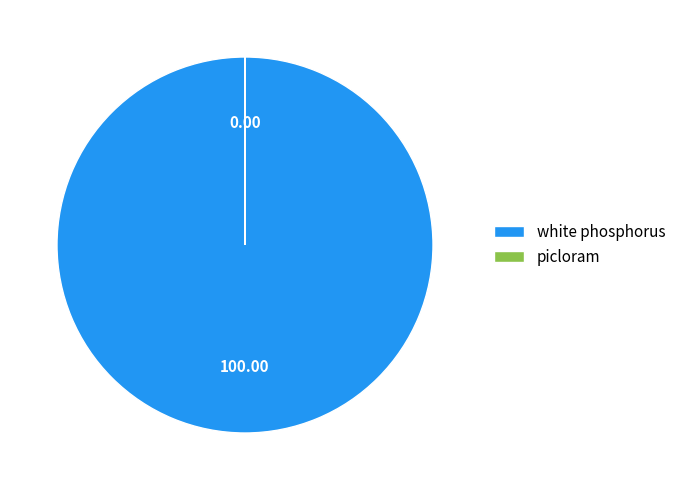

Does any single category account for the majority?

Yes